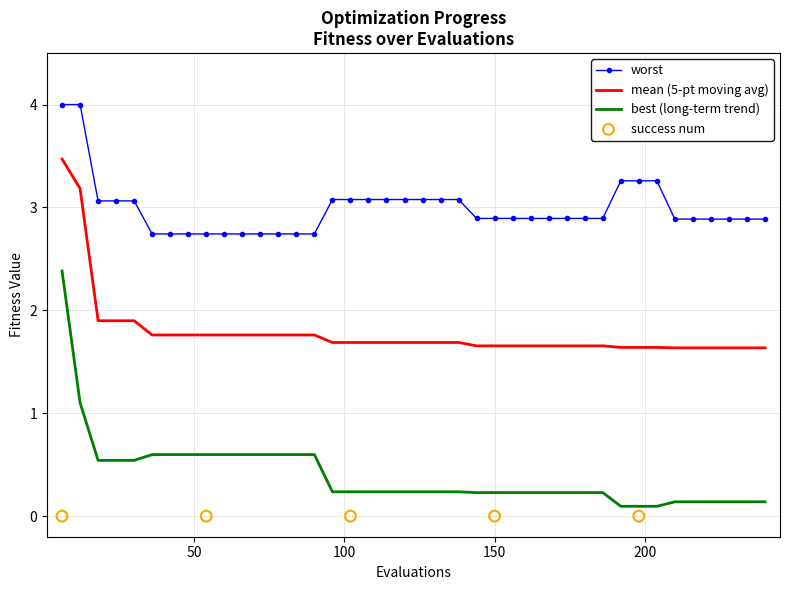

Which series reaches the maximum Y coordinate?

worst